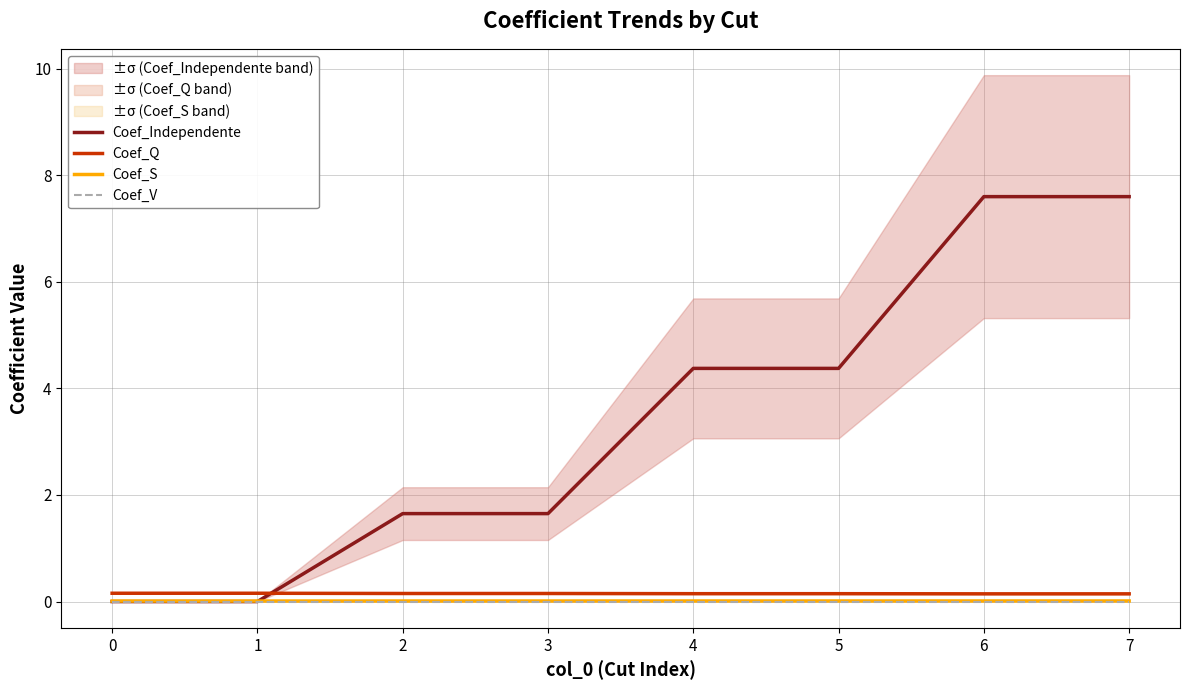

The value of Coef_Q at 0 is 0.3. True or false?

False